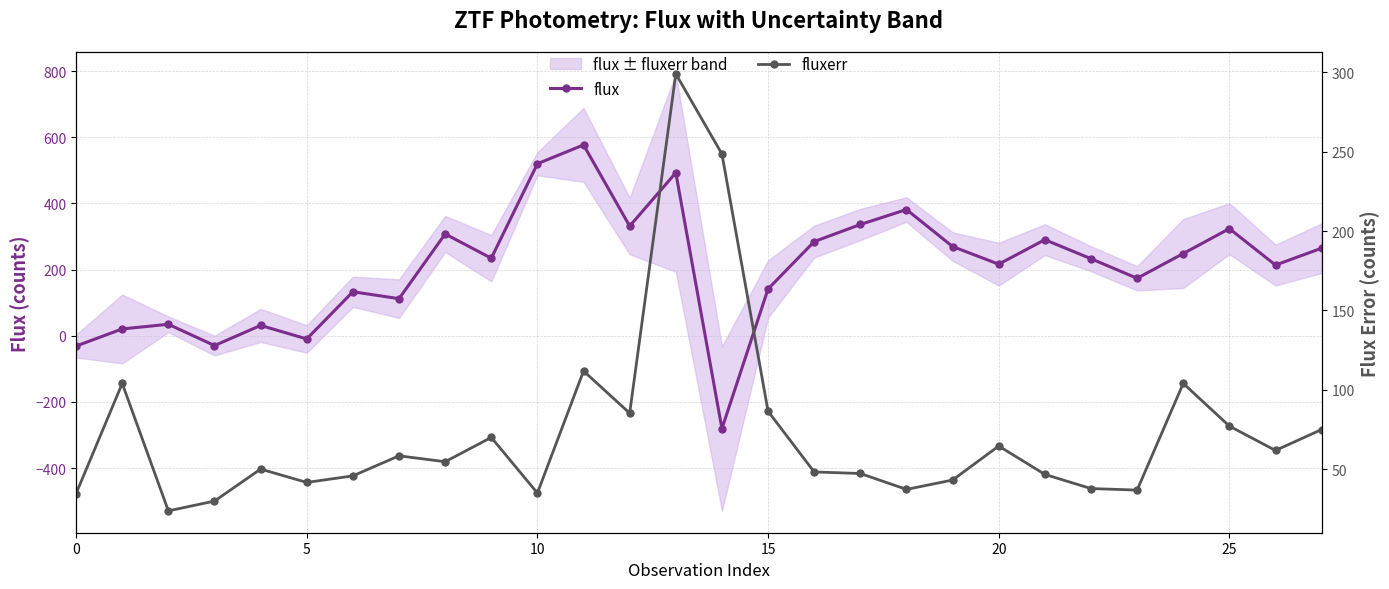

At which label does flux reach its peak?

11